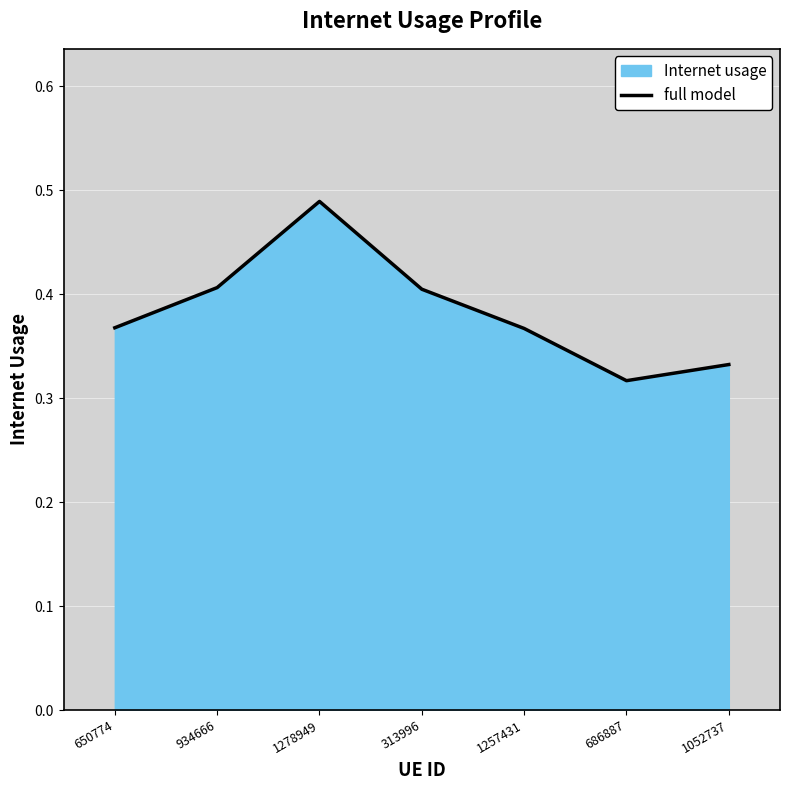

What is the average value?

0.4